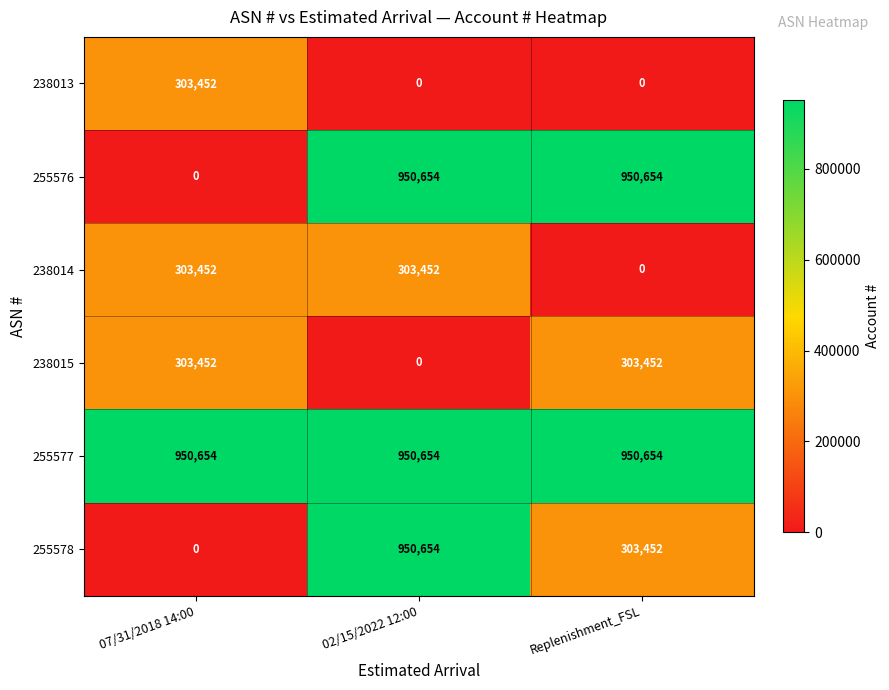

Is it true that 238015 equals 303452 at 07/31/2018 14:00?

True